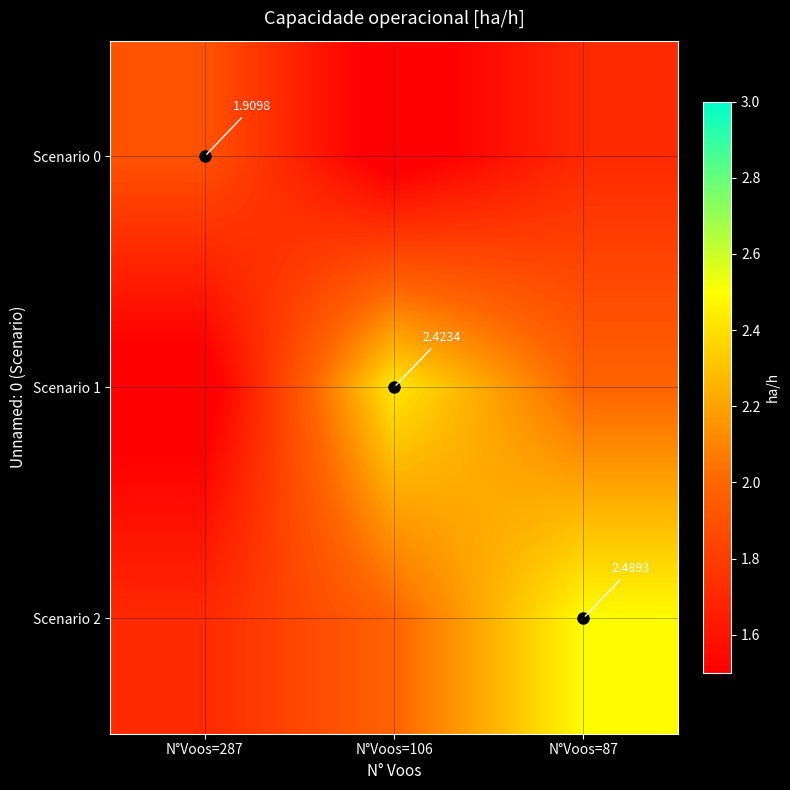

Rank the series by their maximum value, from lowest to highest.

Scenario 0, Scenario 1, Scenario 2